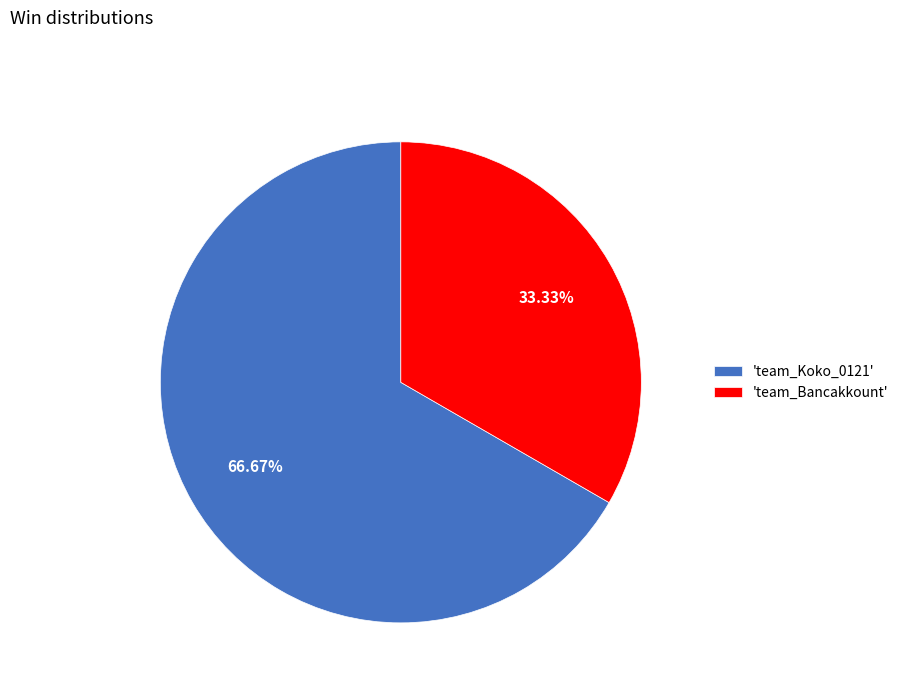

Does any single category account for the majority?

Yes